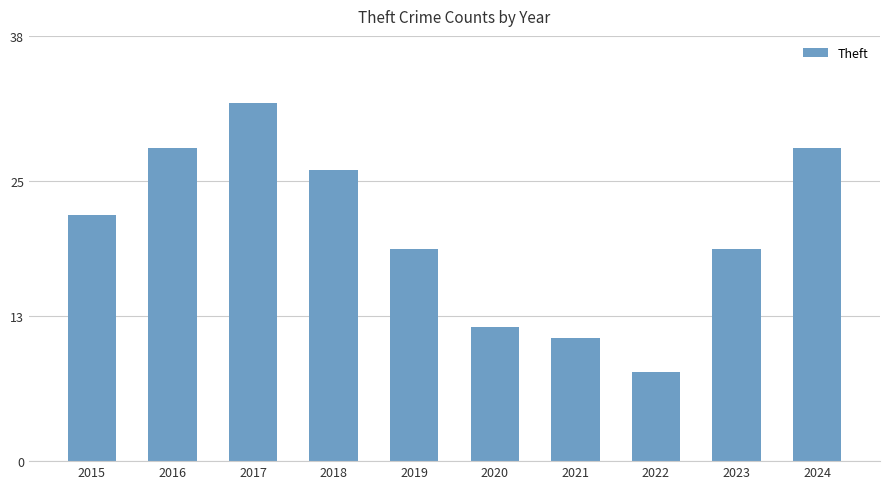

Approximately how many times larger is the value at 2023 compared to 2015?

0.9